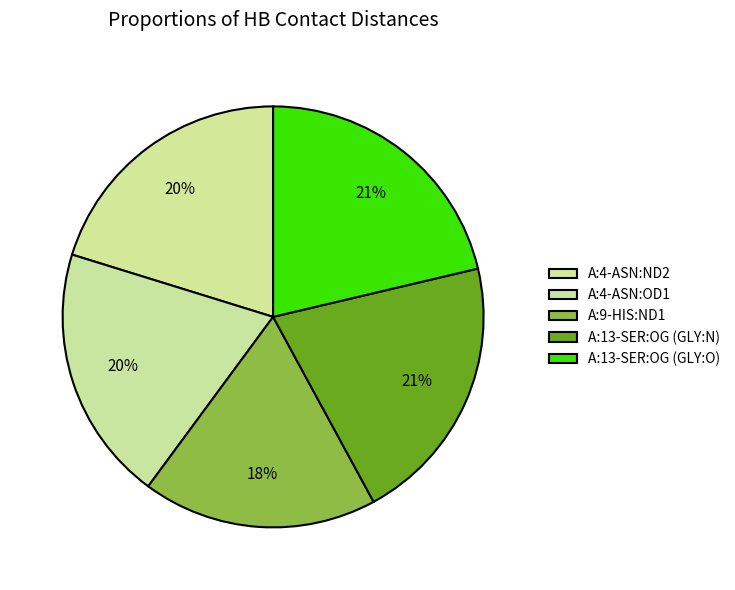

Count the number of slices in the pie.

5